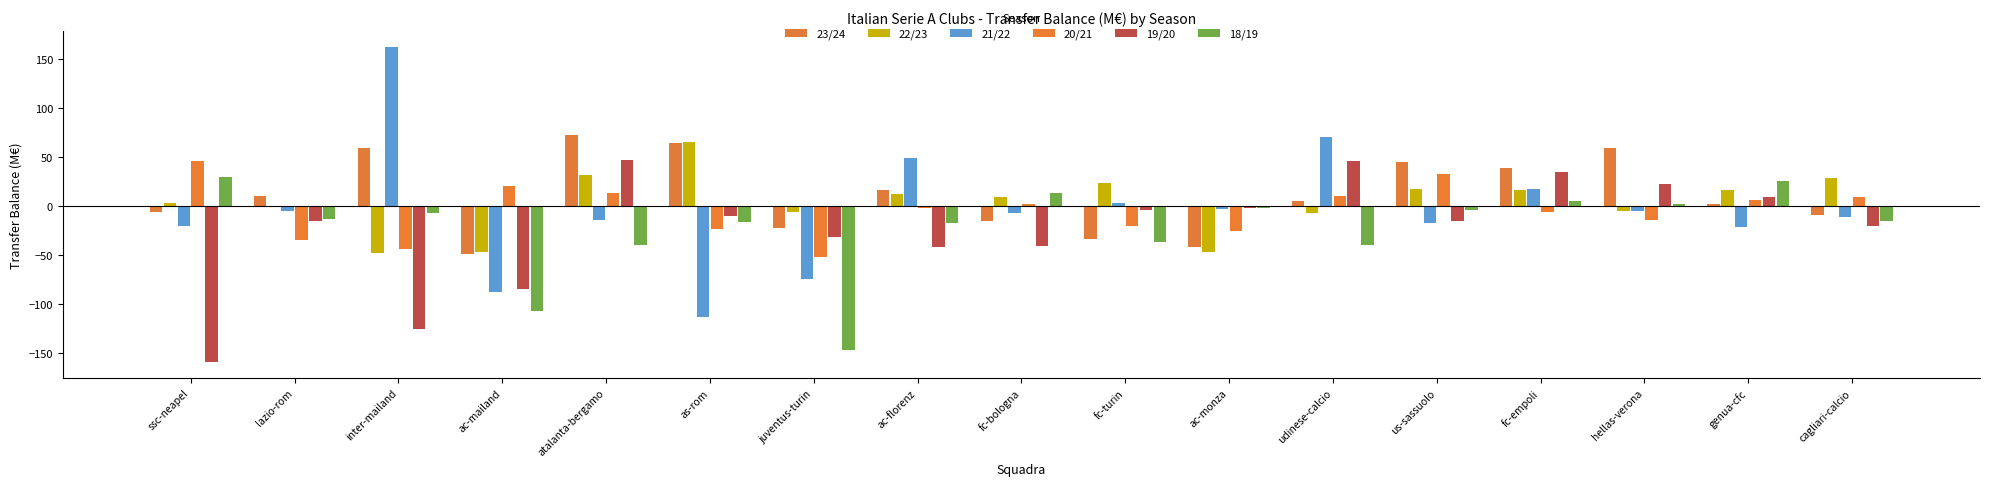

True or false: 23/24 has a value of -22.6 at ac-monza.

False